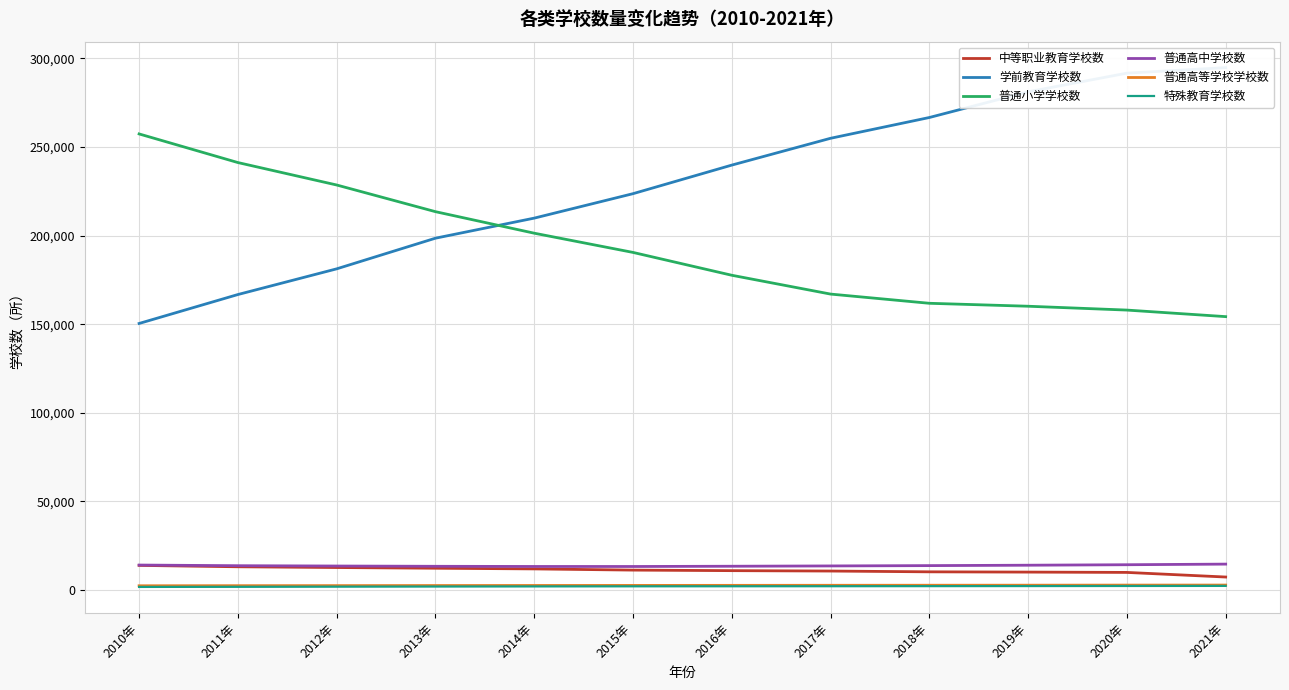

Which has a higher value, 2021年 or 2013年?

2013年